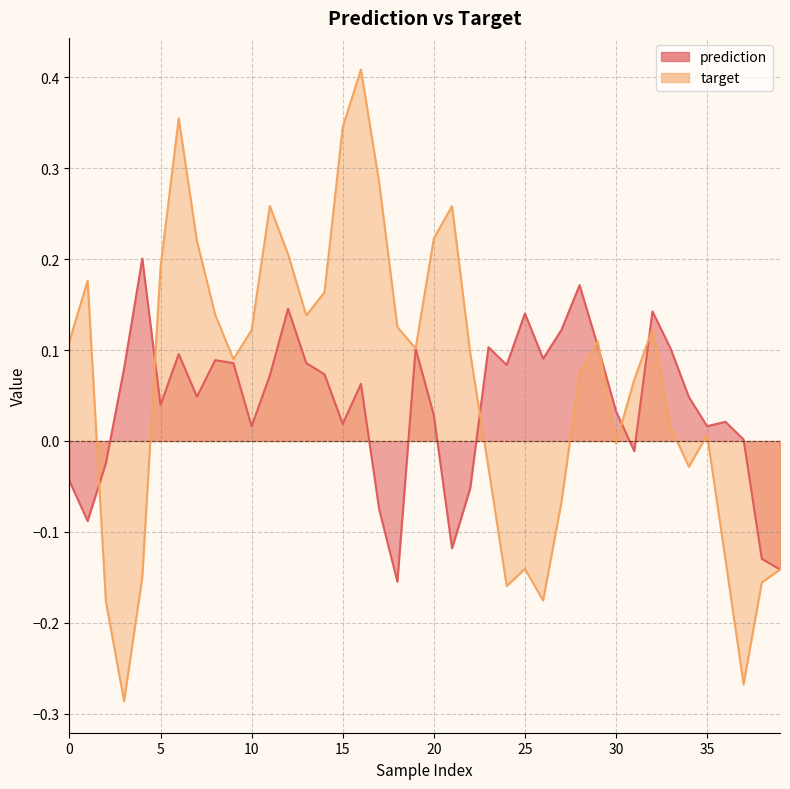

List the series in order of their peak value, lowest first.

prediction, target